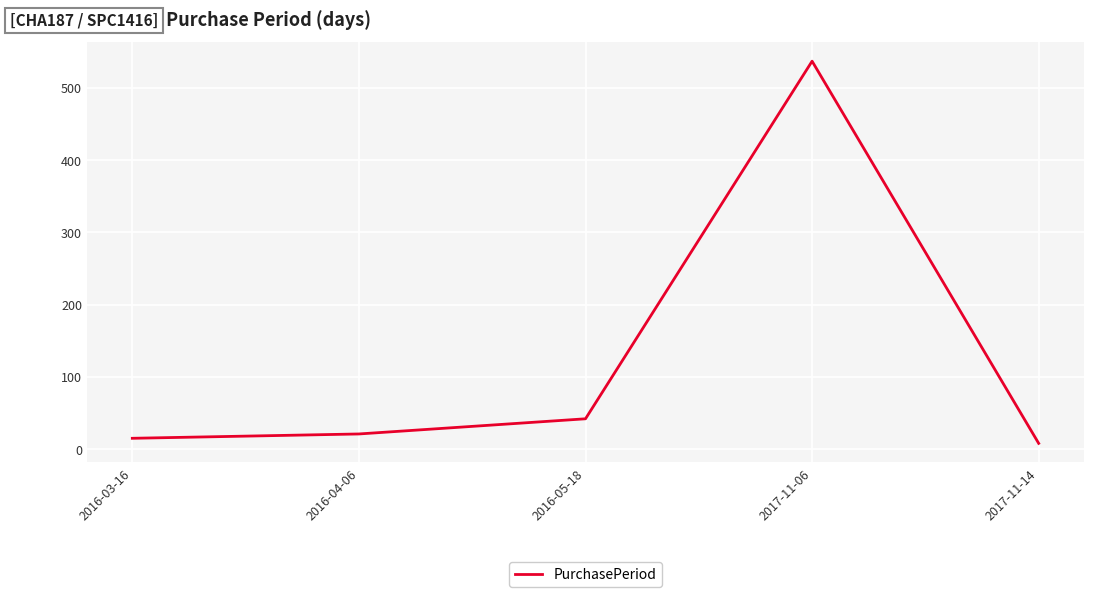

Reading left to right, what are all the values shown in this chart?

15	21	42	537	8